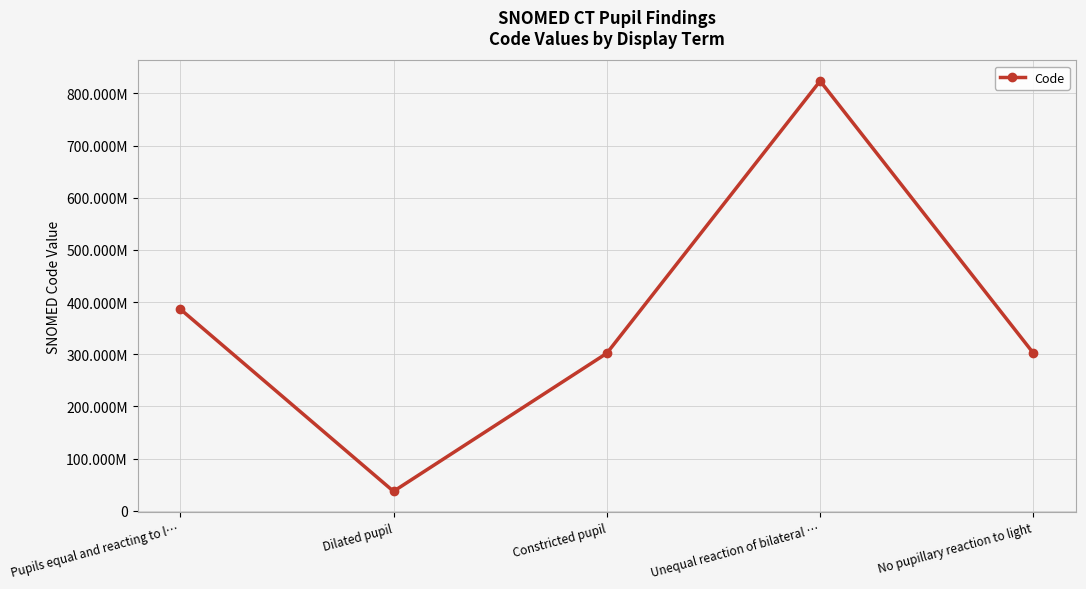

Approximately how many times larger is the value at Unequal reaction of bilateral … compared to Dilated pupil?

22.2